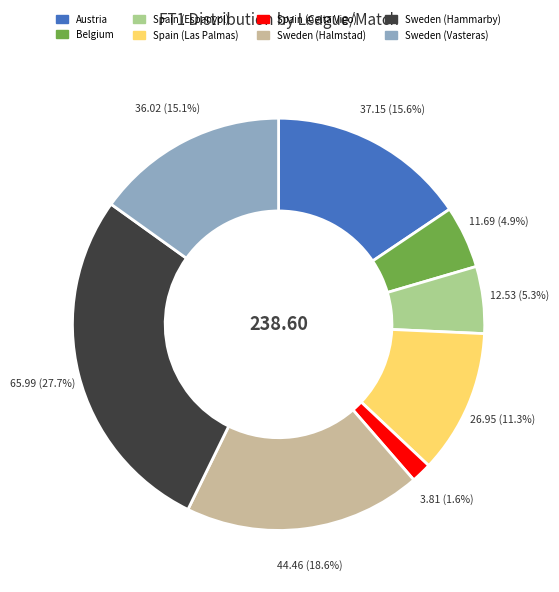

Is it true that Austria is 16% of the pie?

True